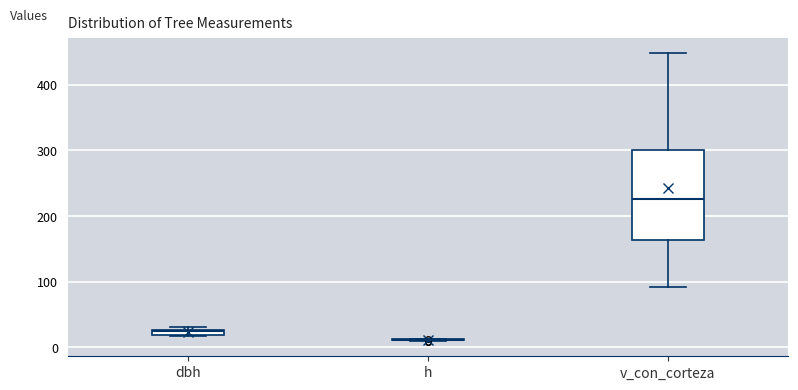

Where is the upper edge of the box for dbh on the y-axis? The values are not printed on the chart, so give them approximately, as read against the axis.

30